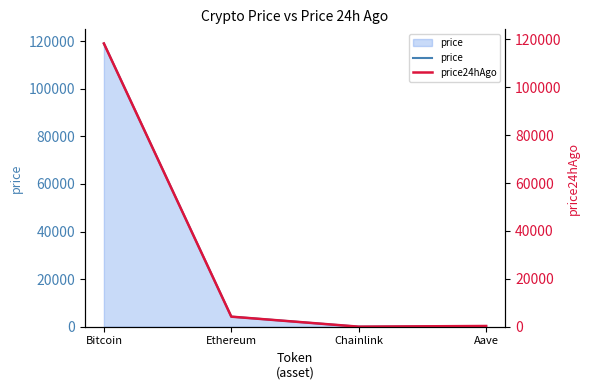

What is the value of the price24hAgo point at the 3rd from the left?

21.9